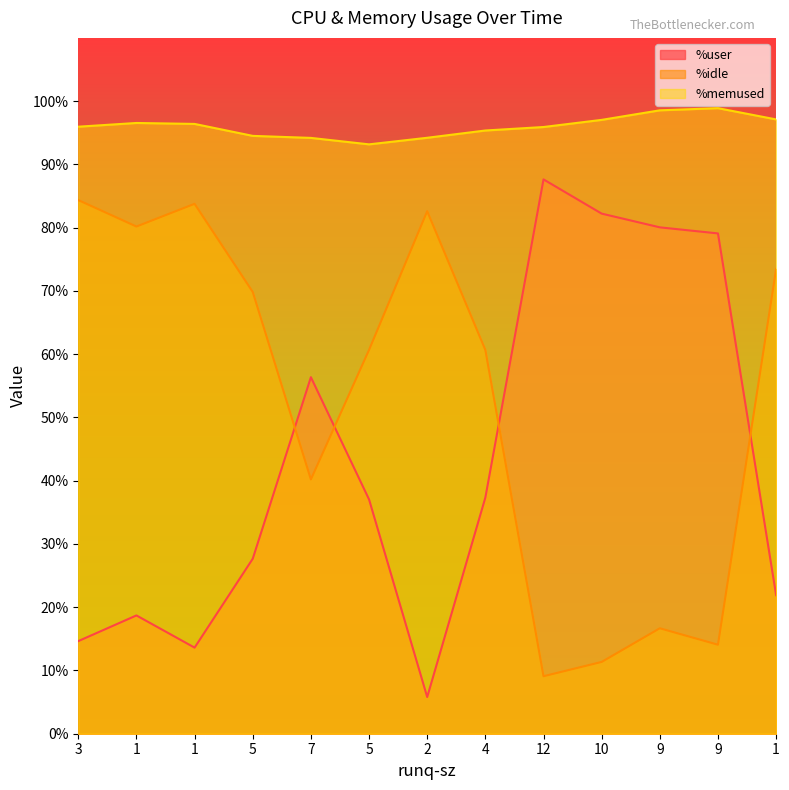

Count the number of categories in the chart.

13